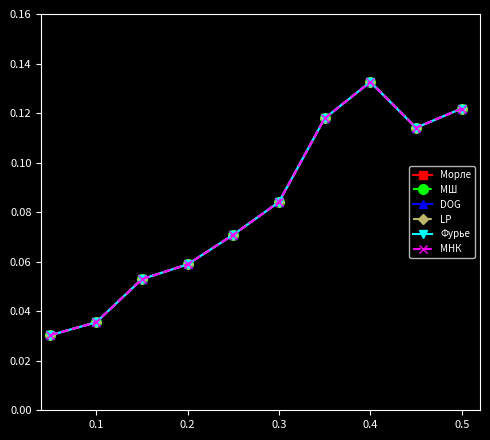

What is the average value of the LP series?

0.1